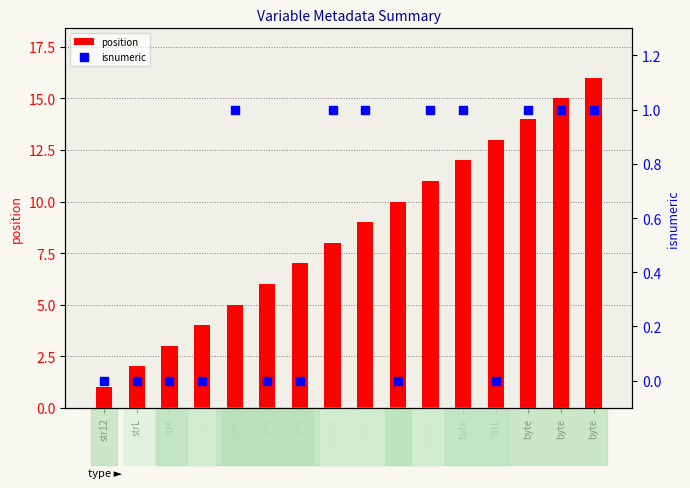

What are all the series names shown in the legend?

position, isnumeric